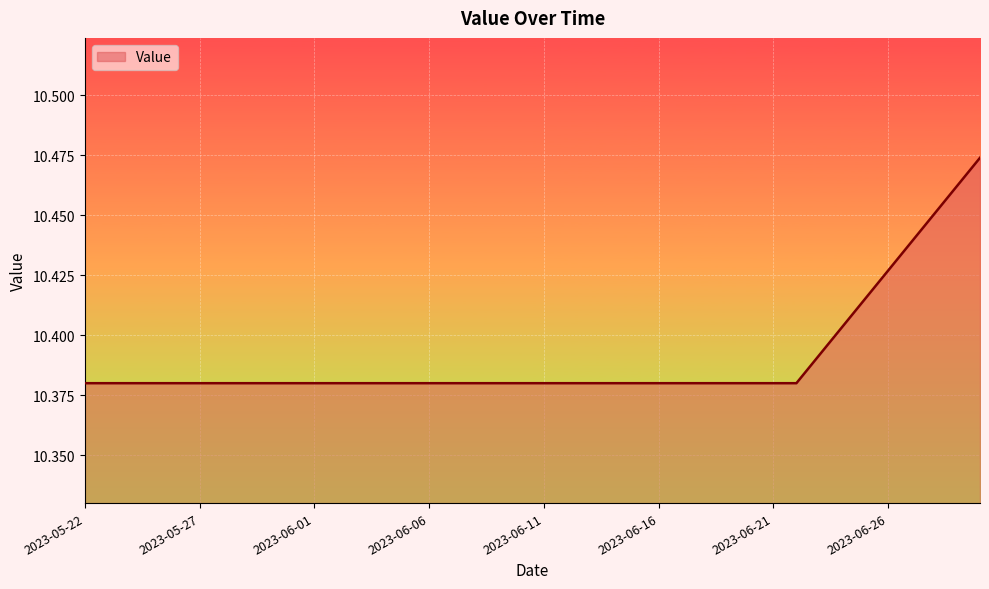

How many lines are shown in the chart?

1